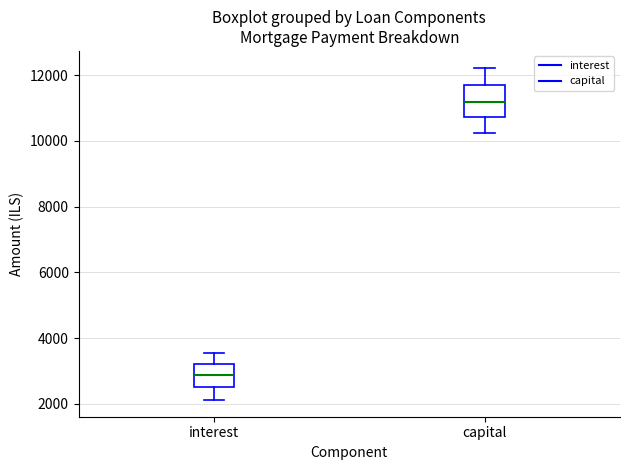

Reading left to right, read every box against the y-axis: the position of its median line, the range the box covers, and the ends of its whiskers. The values are not printed on the chart, so give them approximately, as read against the axis.

interest: median 2800, box 2600 to 3200, whiskers 2200 to 3600
capital: median 11200, box 10800 to 11800, whiskers 10200 to 12200